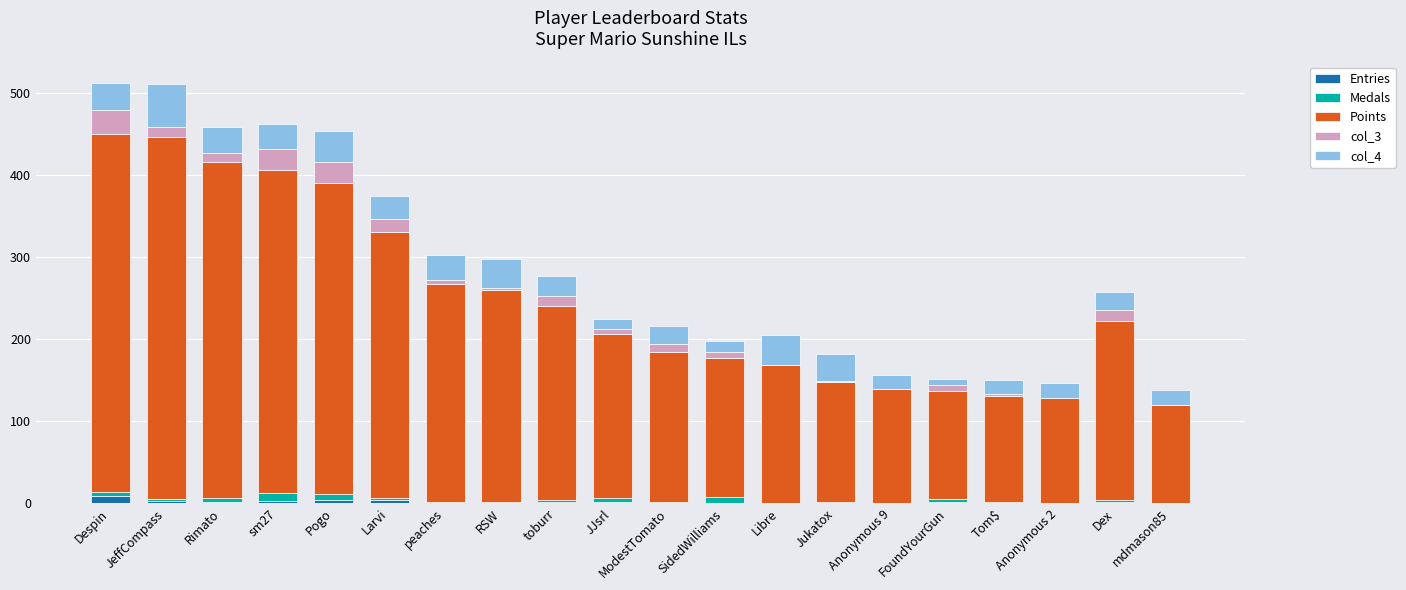

How many categories are shown in the chart?

20